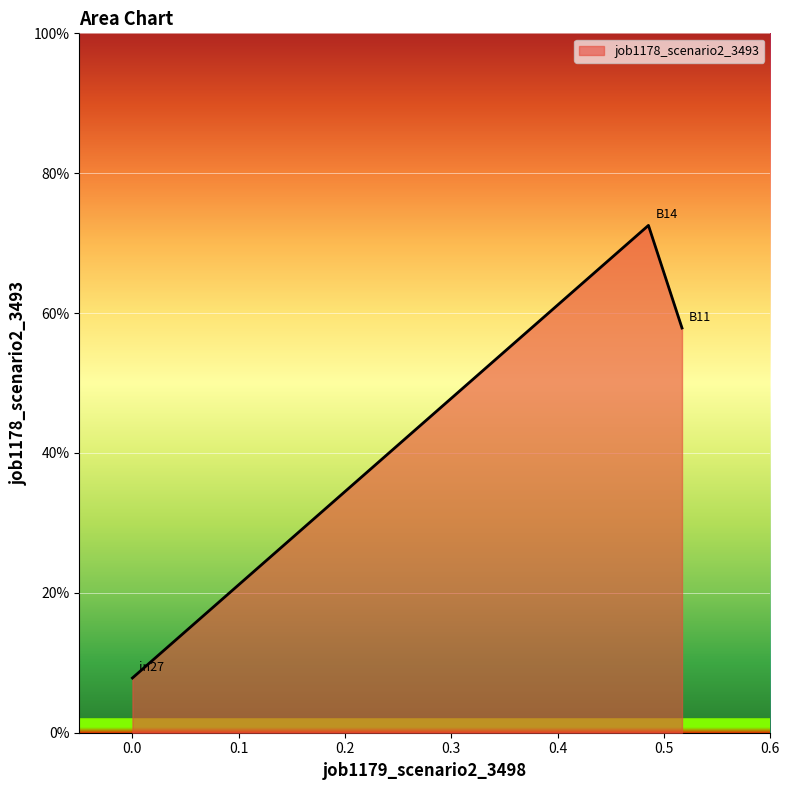

What is the difference between the maximum and second lowest values?

0.1